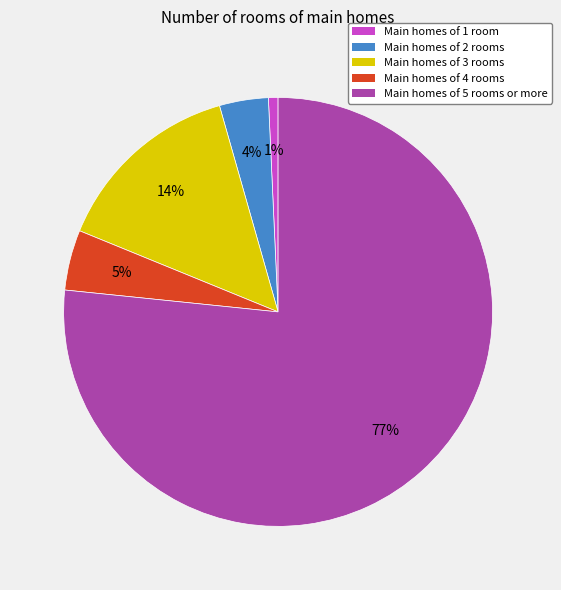

To the nearest percent, what is the average slice percentage?

20%